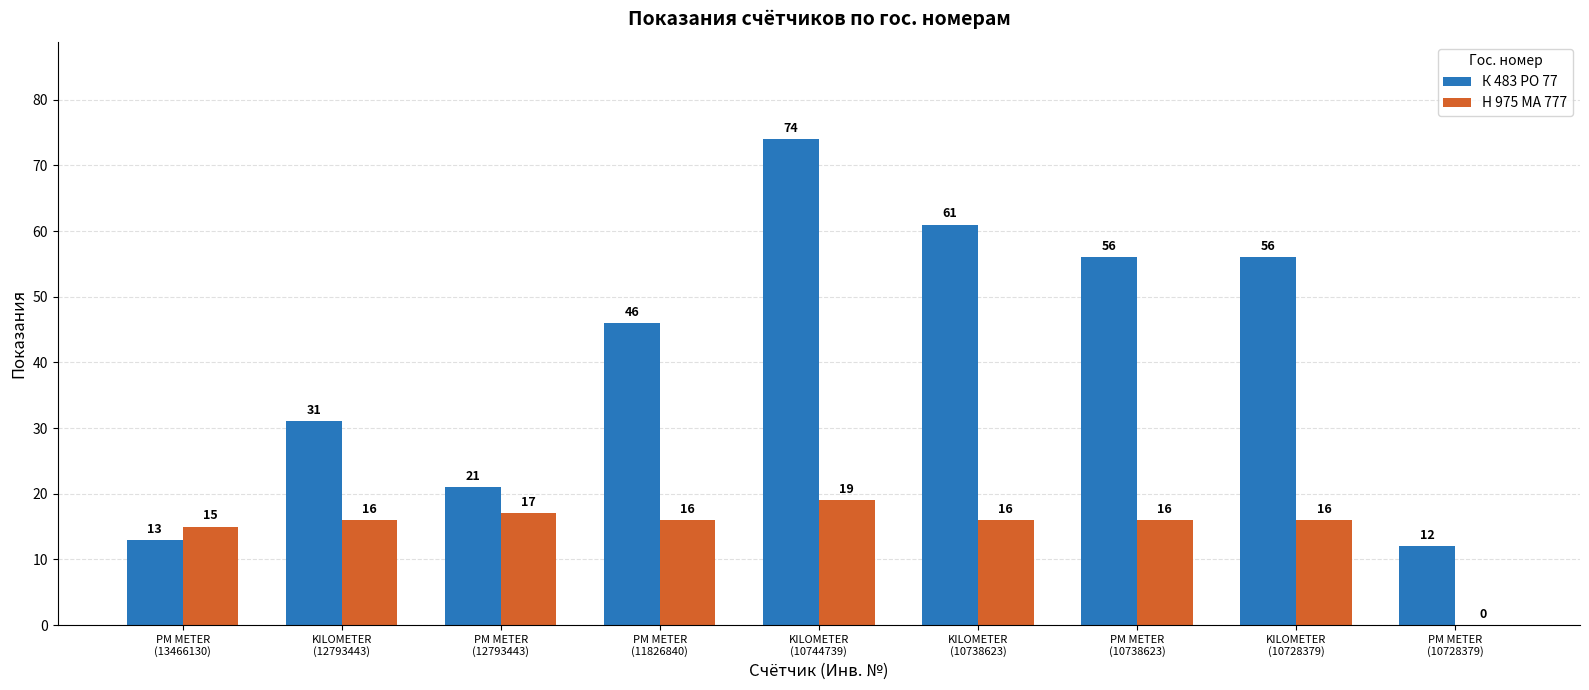

Which series has the largest total across all categories?

К 483 РО 77